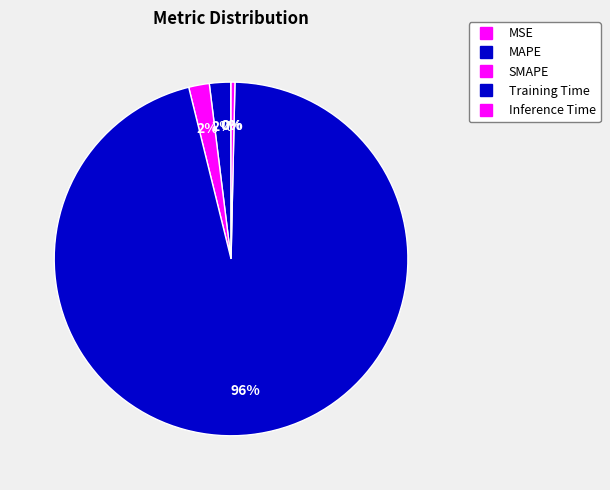

How many slices are in this pie chart?

5